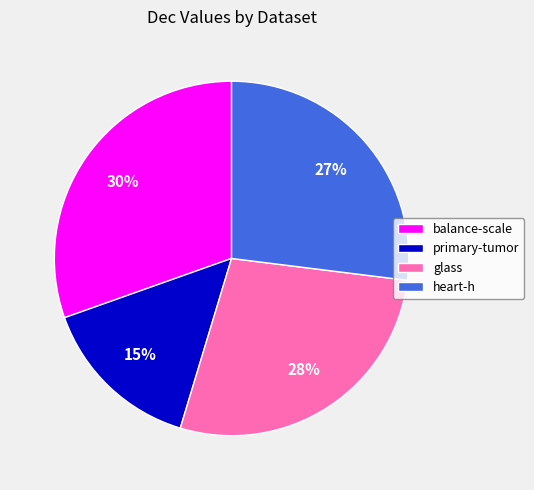

How many segments does this pie chart have?

4